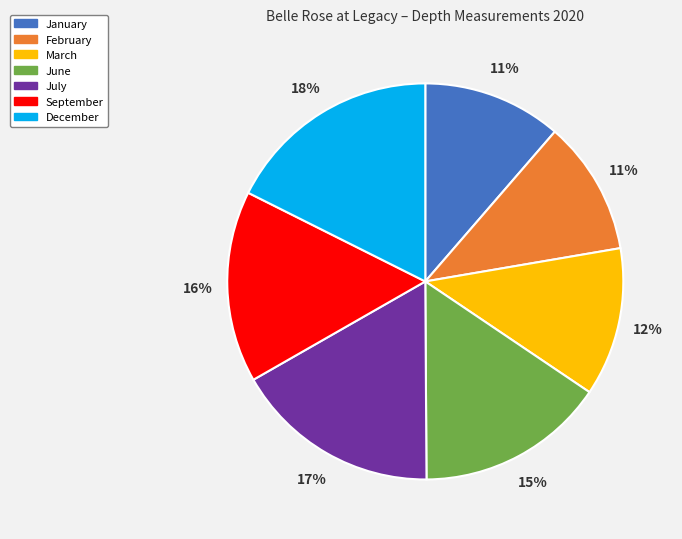

True or false: January accounts for 11% of the total.

True